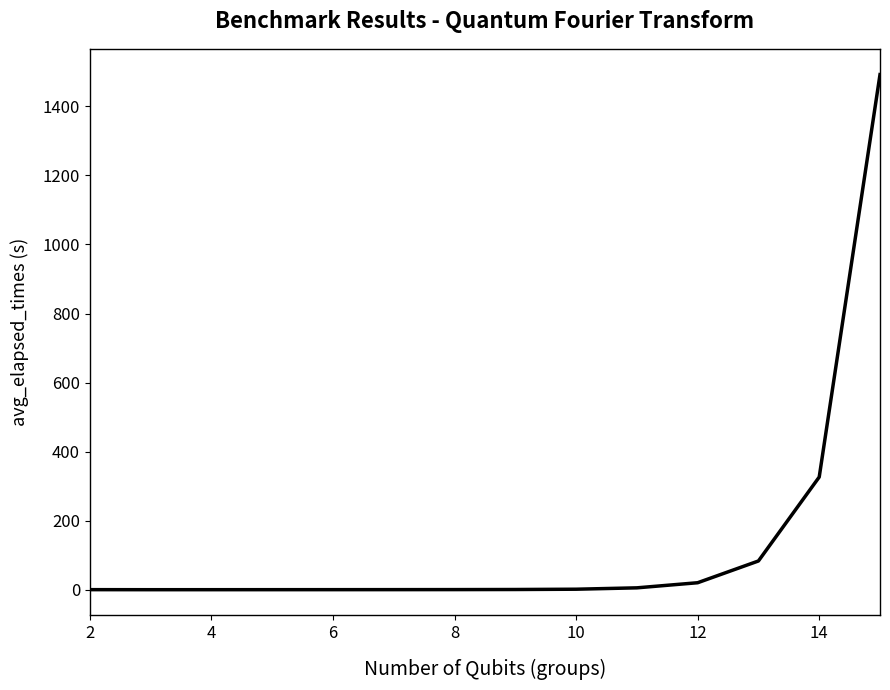

How many distinct data groups are displayed?

1